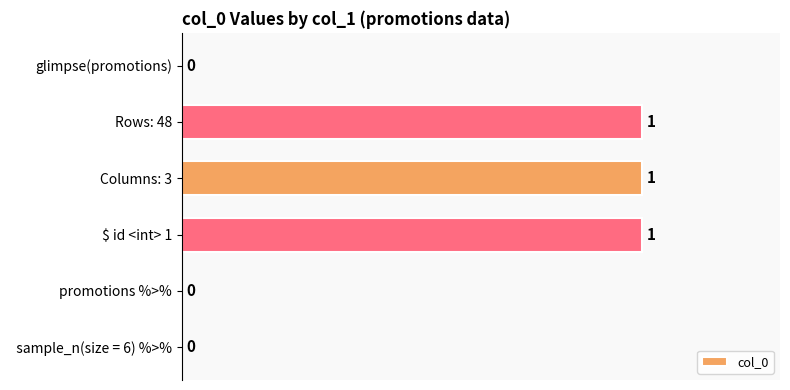

The value at $ id <int> 1 is 0. True or false?

False